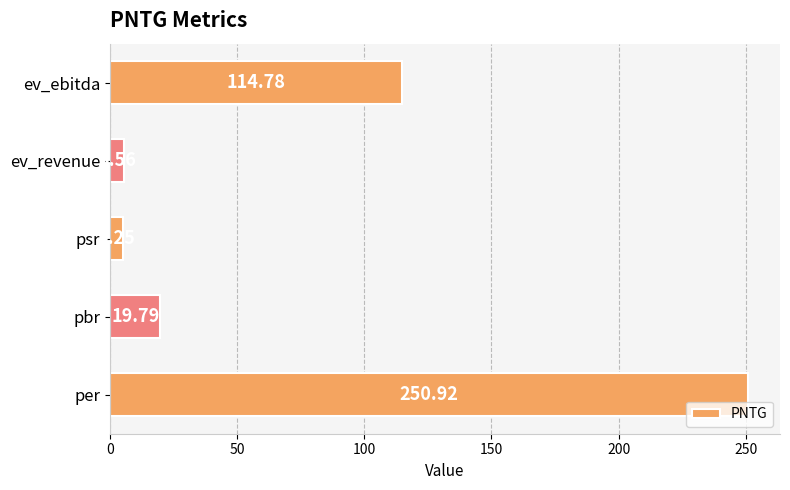

List the labels in order of value, smallest first.

psr, ev_revenue, pbr, ev_ebitda, per